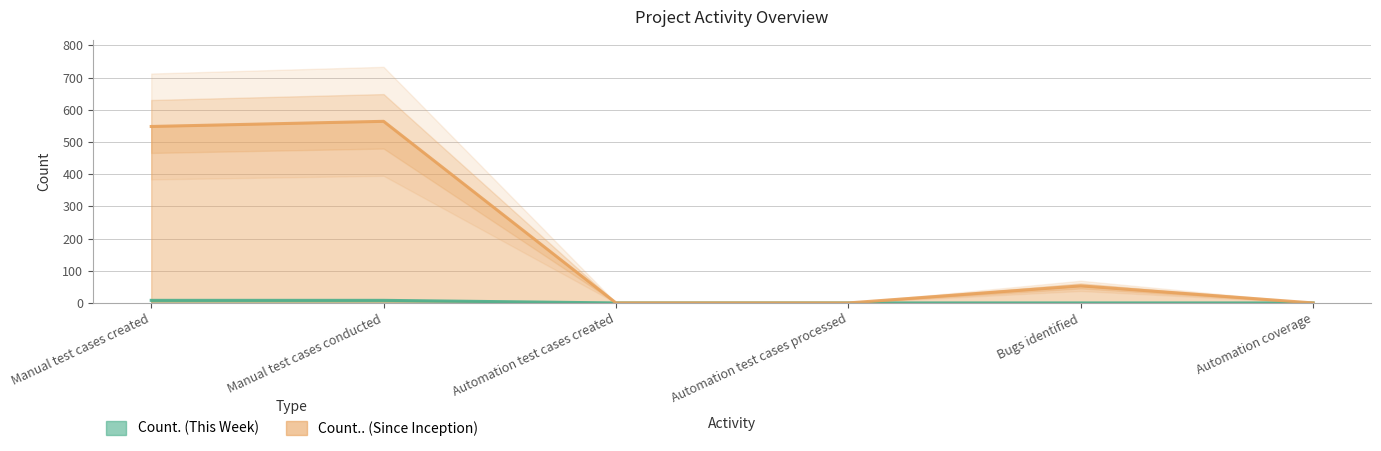

Which category has the highest value in the Count.. series?

Manual test cases conducted